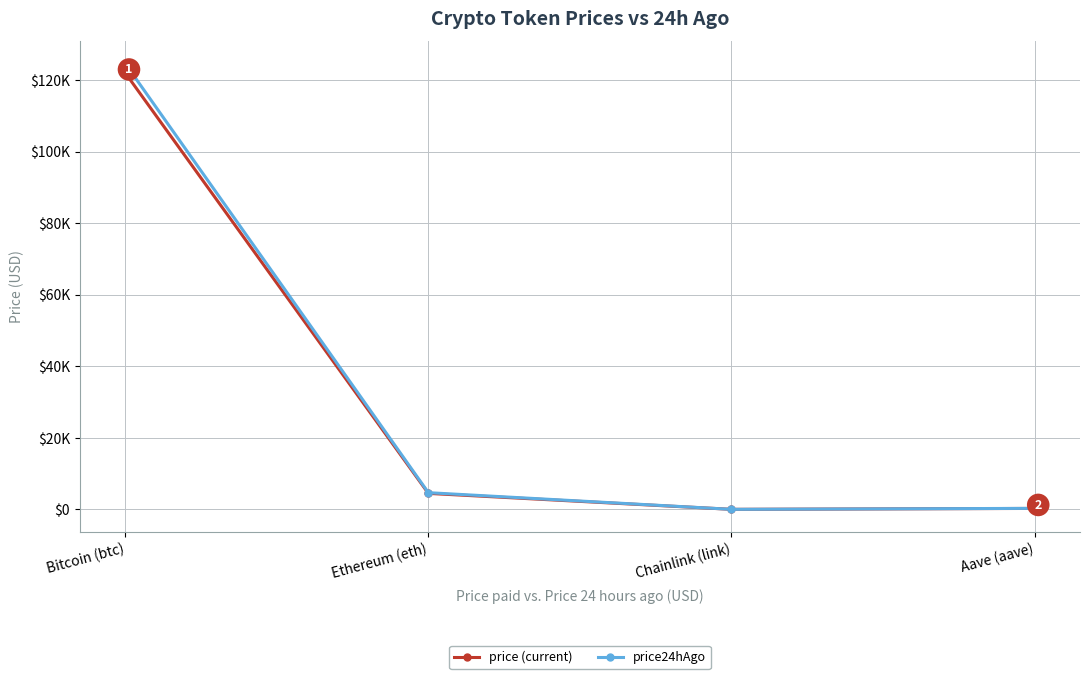

What is the sum of all price24hAgo values?

129561.2